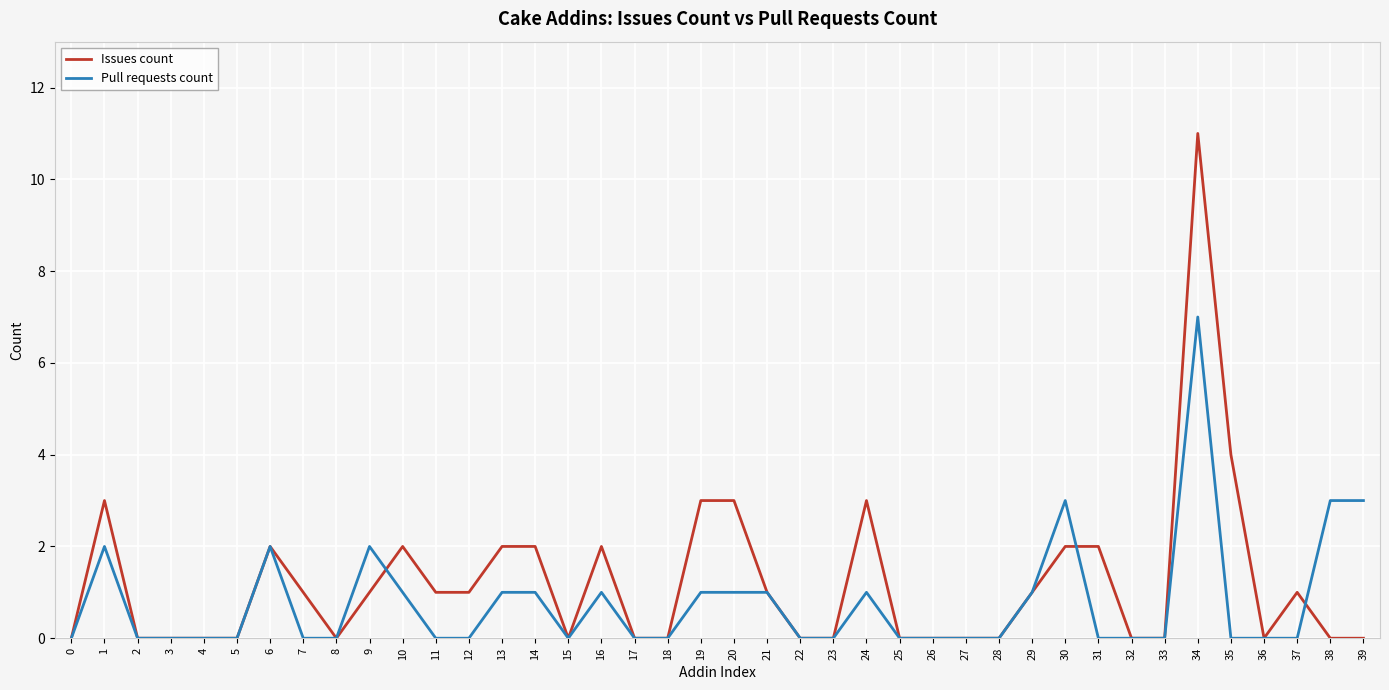

Count the number of data series in this chart.

2